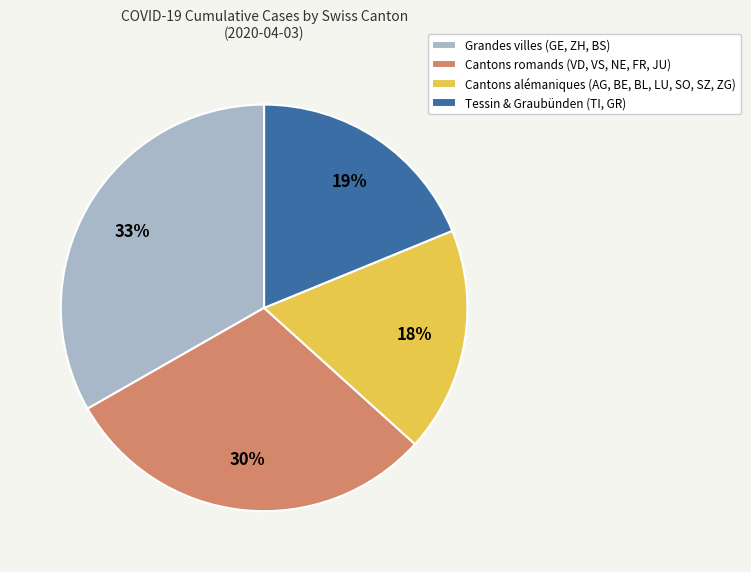

How many segments does this pie chart have?

4